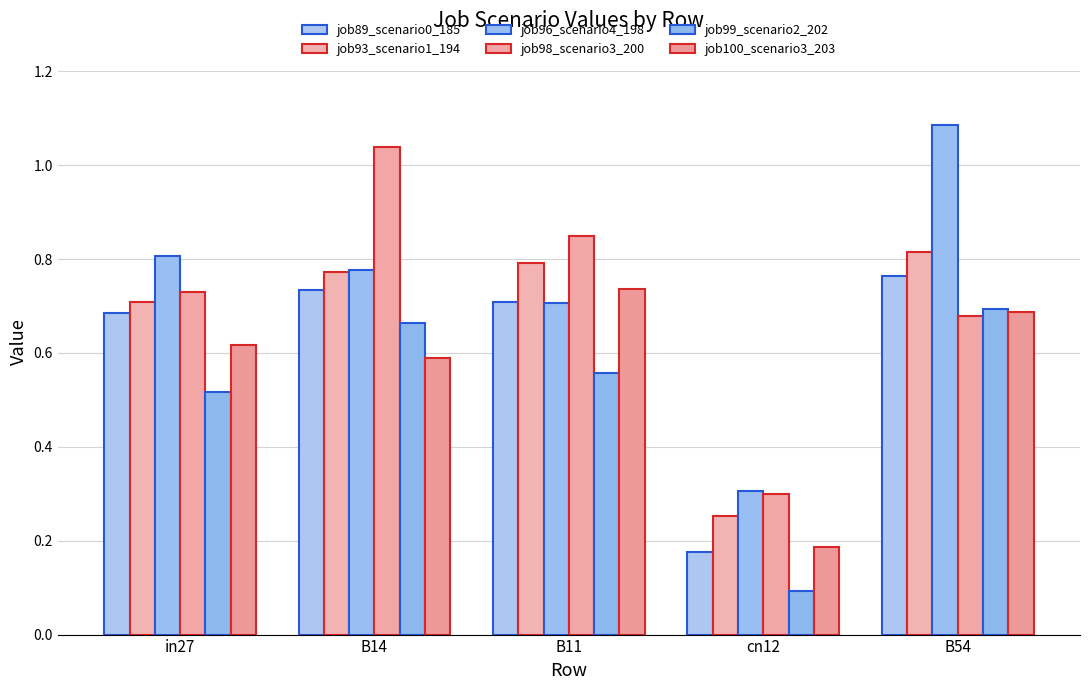

What position from the right is cn12?

2